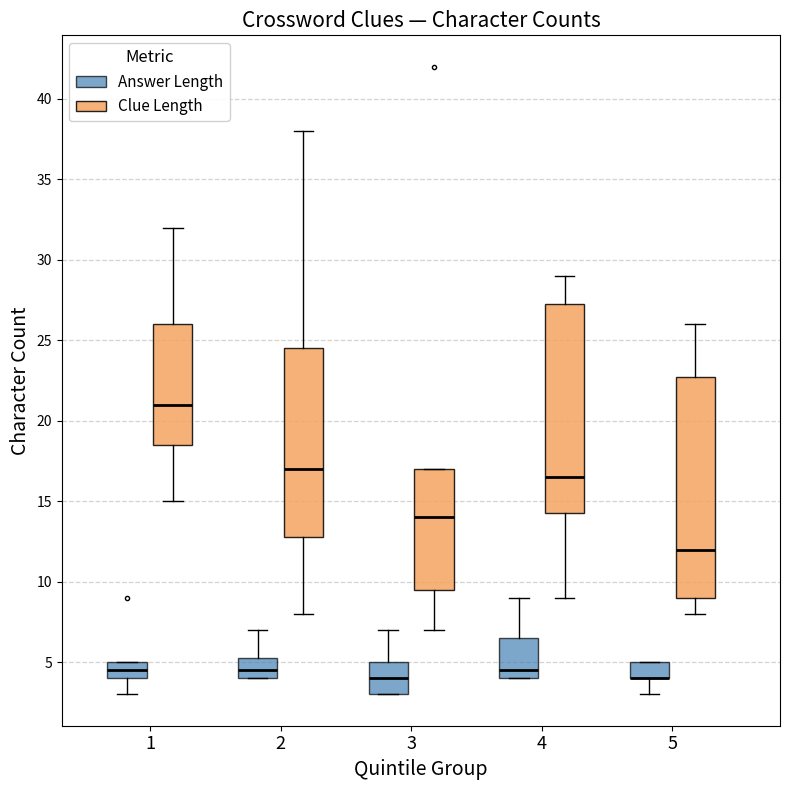

Which box is the tallest, from its lower edge to its upper edge?

5 (Clue Length)